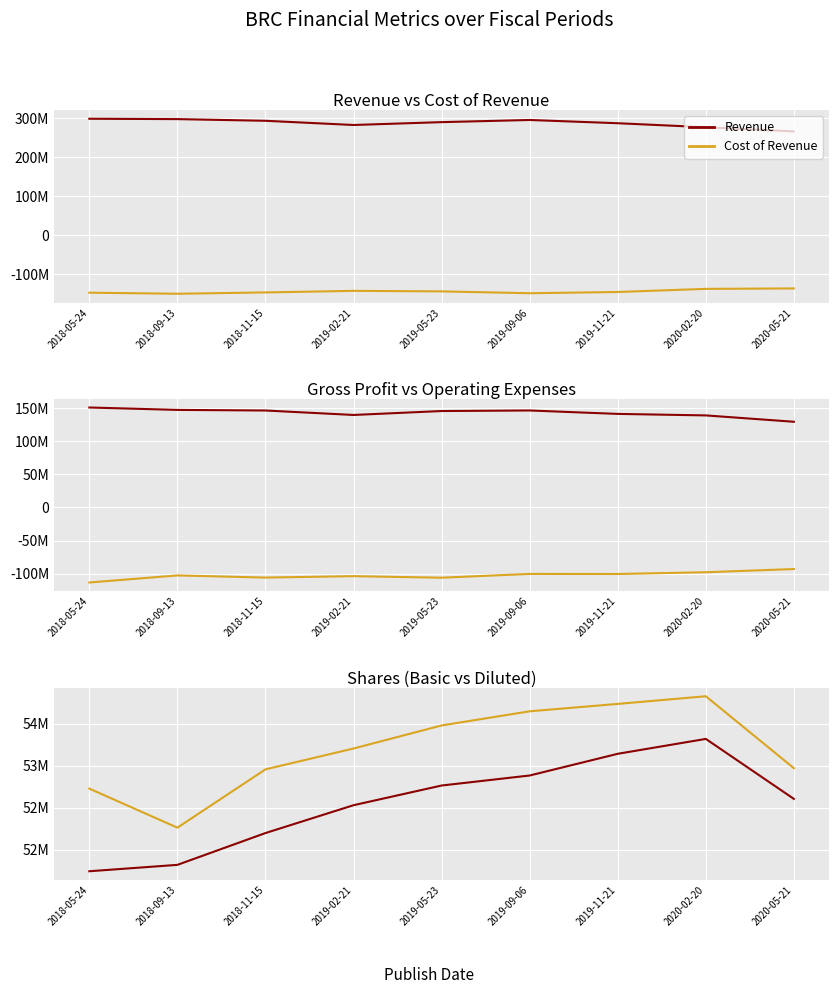

Does the chart display data point markers on the line(s)?

No